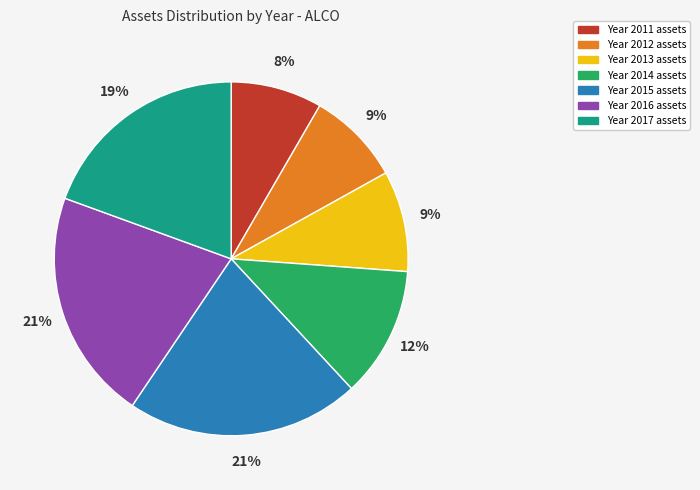

To the nearest percent, what is the difference between the largest and smallest slice percentages?

13%